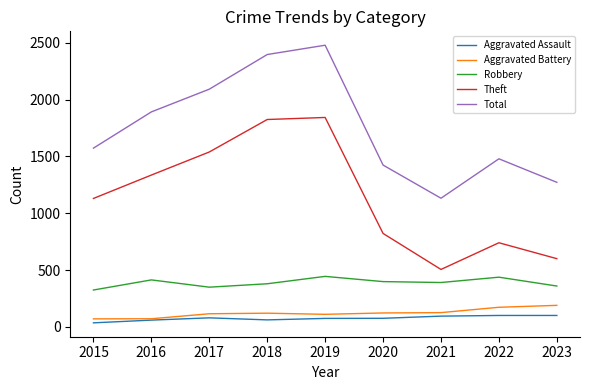

Does the chart have visible grid lines?

No